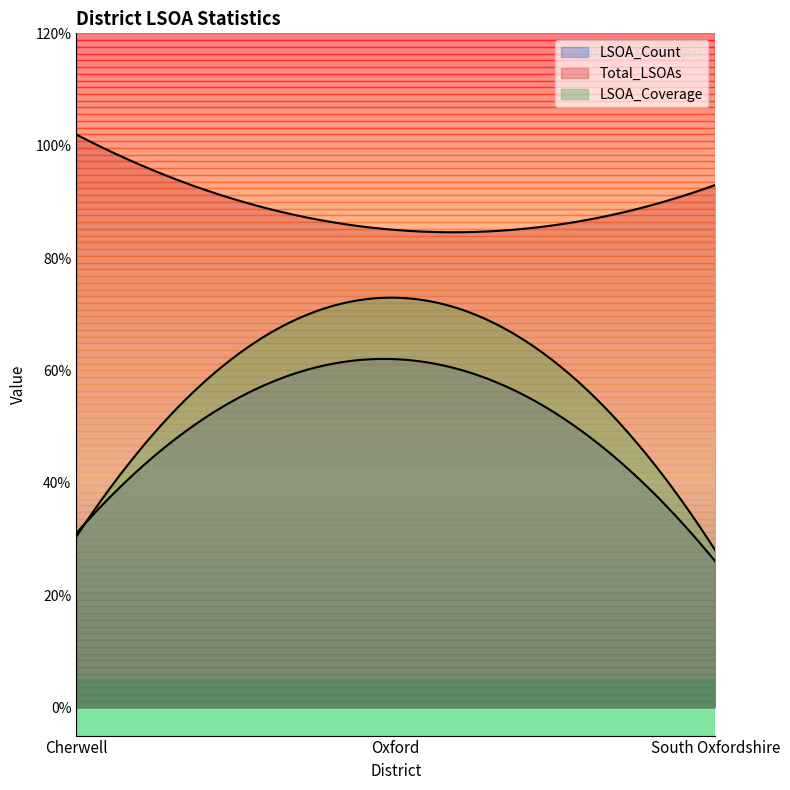

What is the difference between the second highest and minimum values in the LSOA_Count series?

5.0